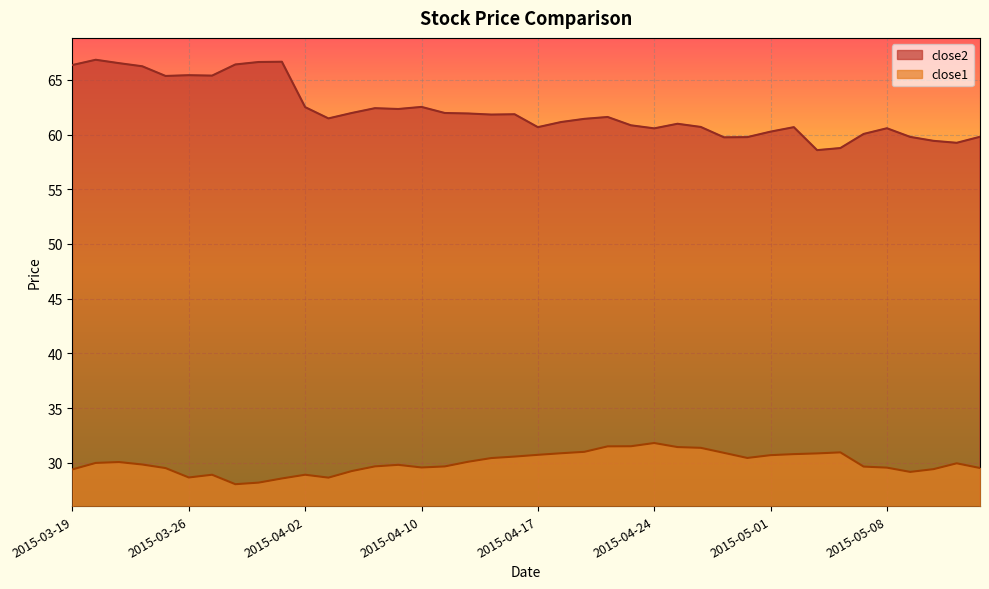

Reading left to right, transcribe all the data shown in this chart.

close2: 66.4	66.8	66.5	66.2	65.4	65.4	65.4	66.4	66.6	66.7	62.5	61.5	62.0	62.4	62.3	62.5	62.0	61.9	61.8	61.9	60.7	61.1	61.4	61.6	60.8	60.6	61.0	60.7	59.7	59.8	60.3	60.7	58.6	58.8	60.1	60.6	59.8	59.4	59.2	59.8
close1: 29.4	30.0	30.1	29.8	29.5	28.7	28.9	28.0	28.2	28.6	28.9	28.6	29.2	29.7	29.8	29.6	29.7	30.1	30.4	30.6	30.7	30.9	31.0	31.5	31.5	31.8	31.4	31.4	30.9	30.4	30.7	30.8	30.9	30.9	29.6	29.6	29.2	29.4	29.9	29.5